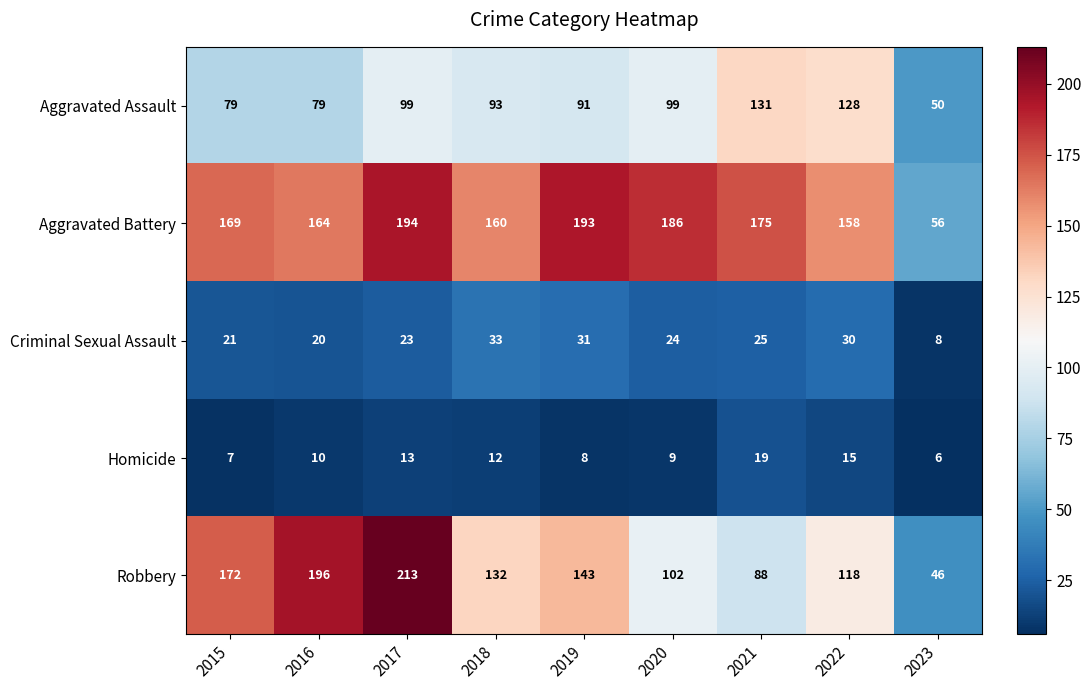

The value of Criminal Sexual Assault at 2019 is 31. True or false?

True